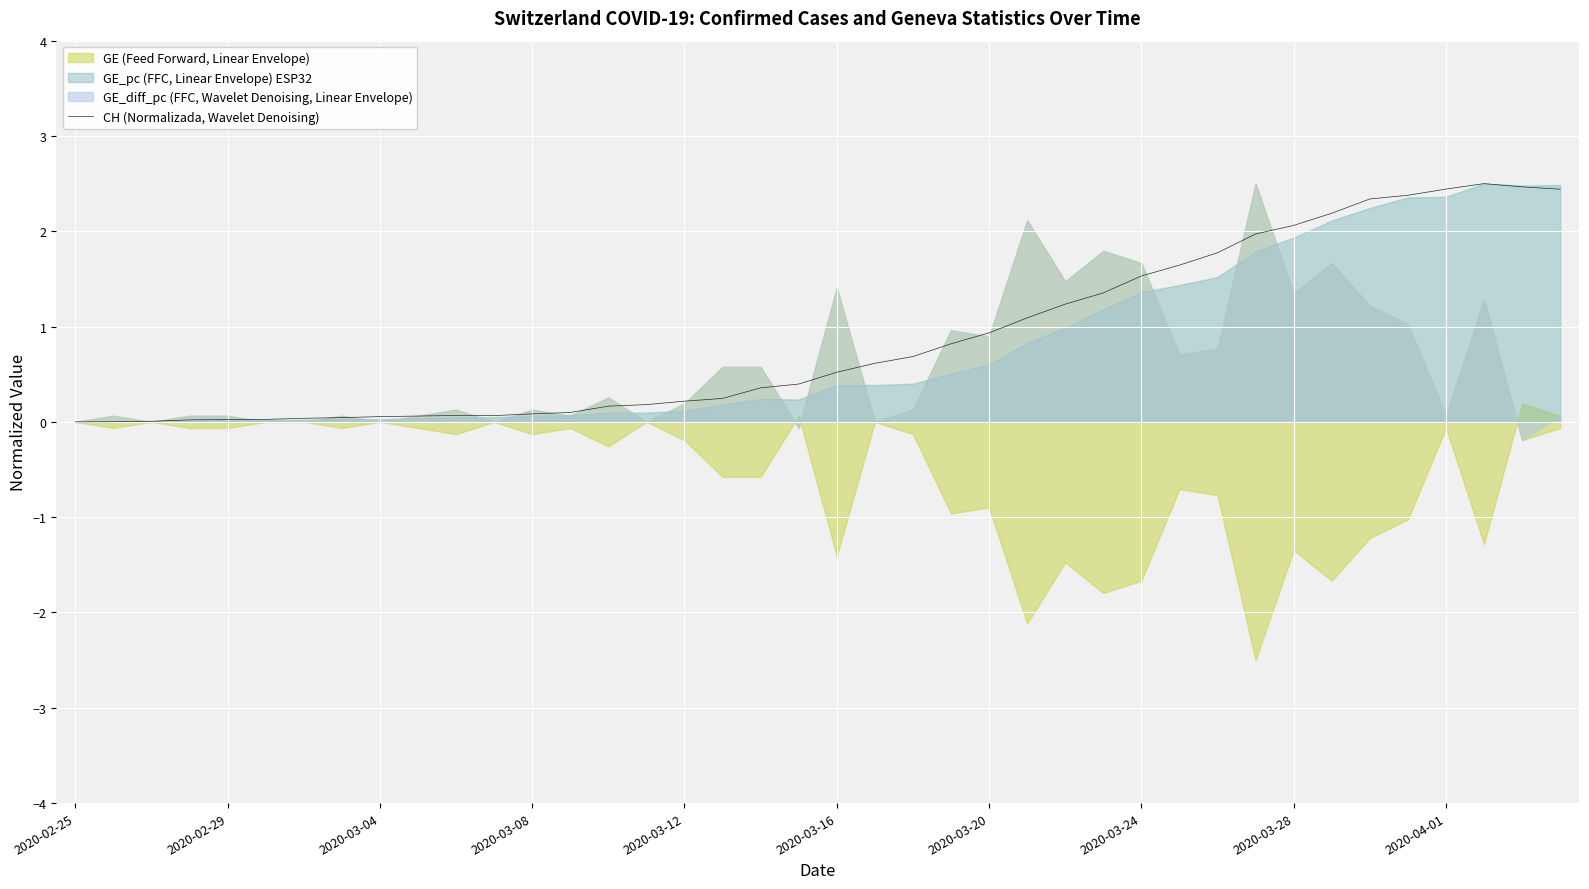

What is the difference between the maximum and minimum values?

2.5